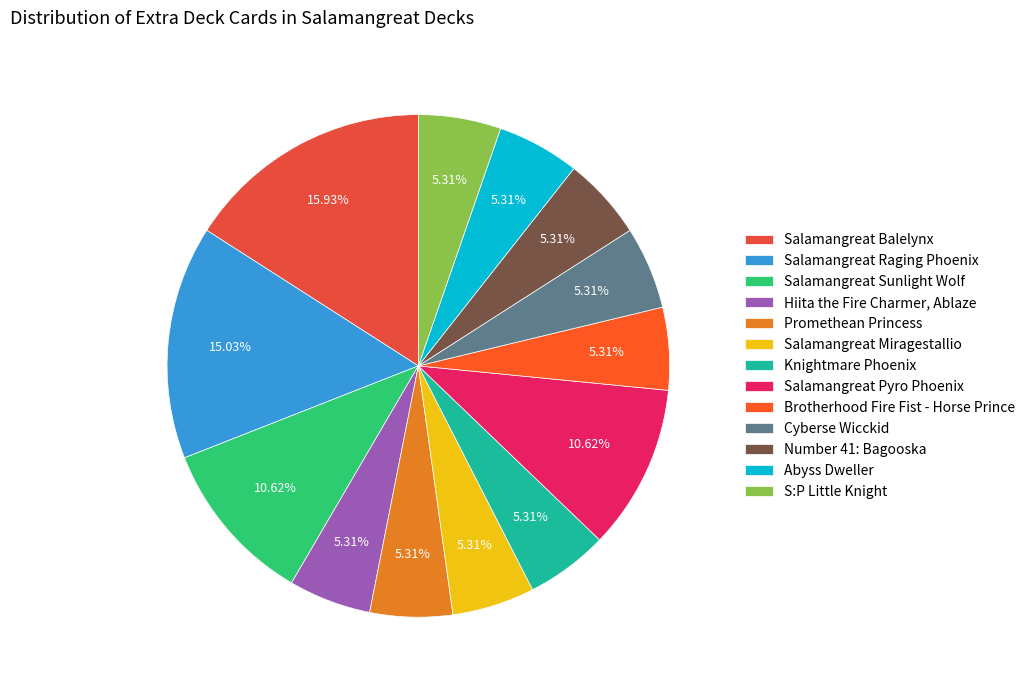

Is it true that Salamangreat Raging Phoenix is 15% of the pie?

True